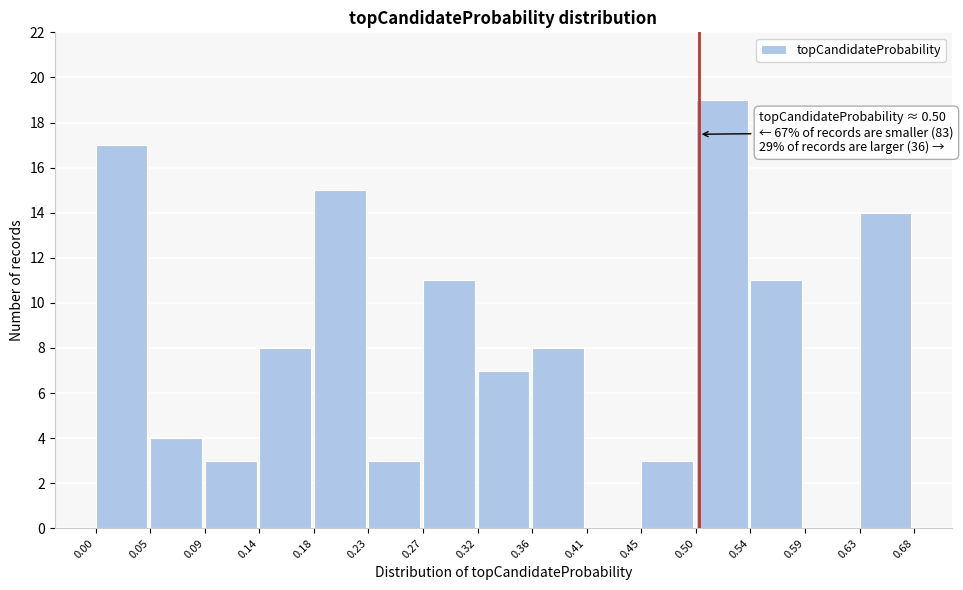

Which range on the x-axis has the tallest bar?

0.50 to 0.54